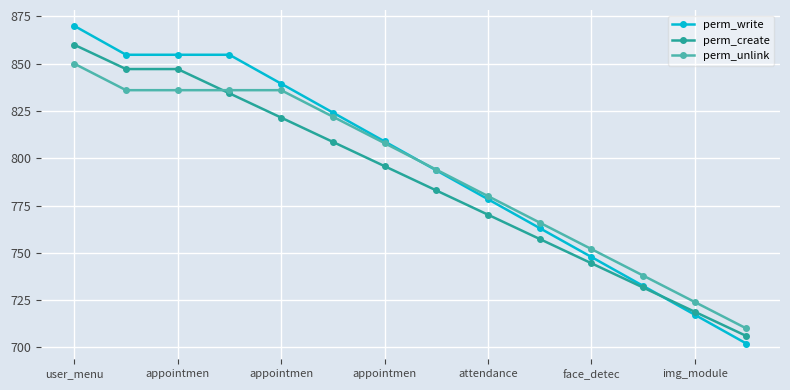

What is the greatest value displayed?

870.0